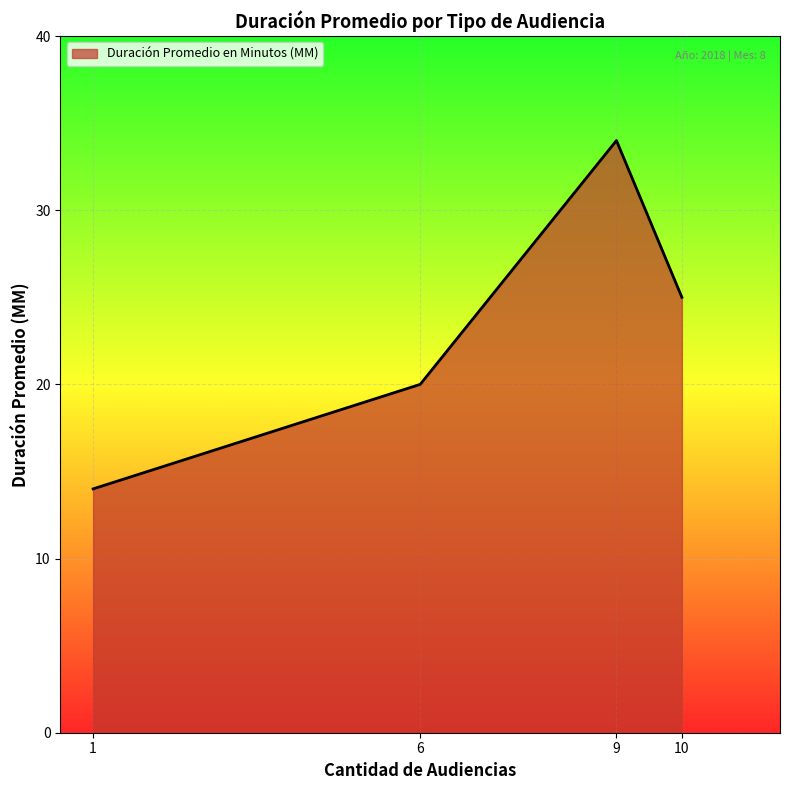

Reading left to right, transcribe all the data shown in this chart.

1=14	6=20	9=34	10=25